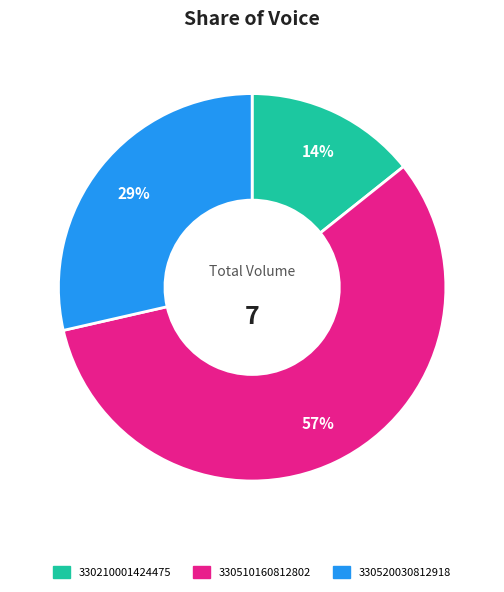

To the nearest percent, what is the average slice percentage?

33%